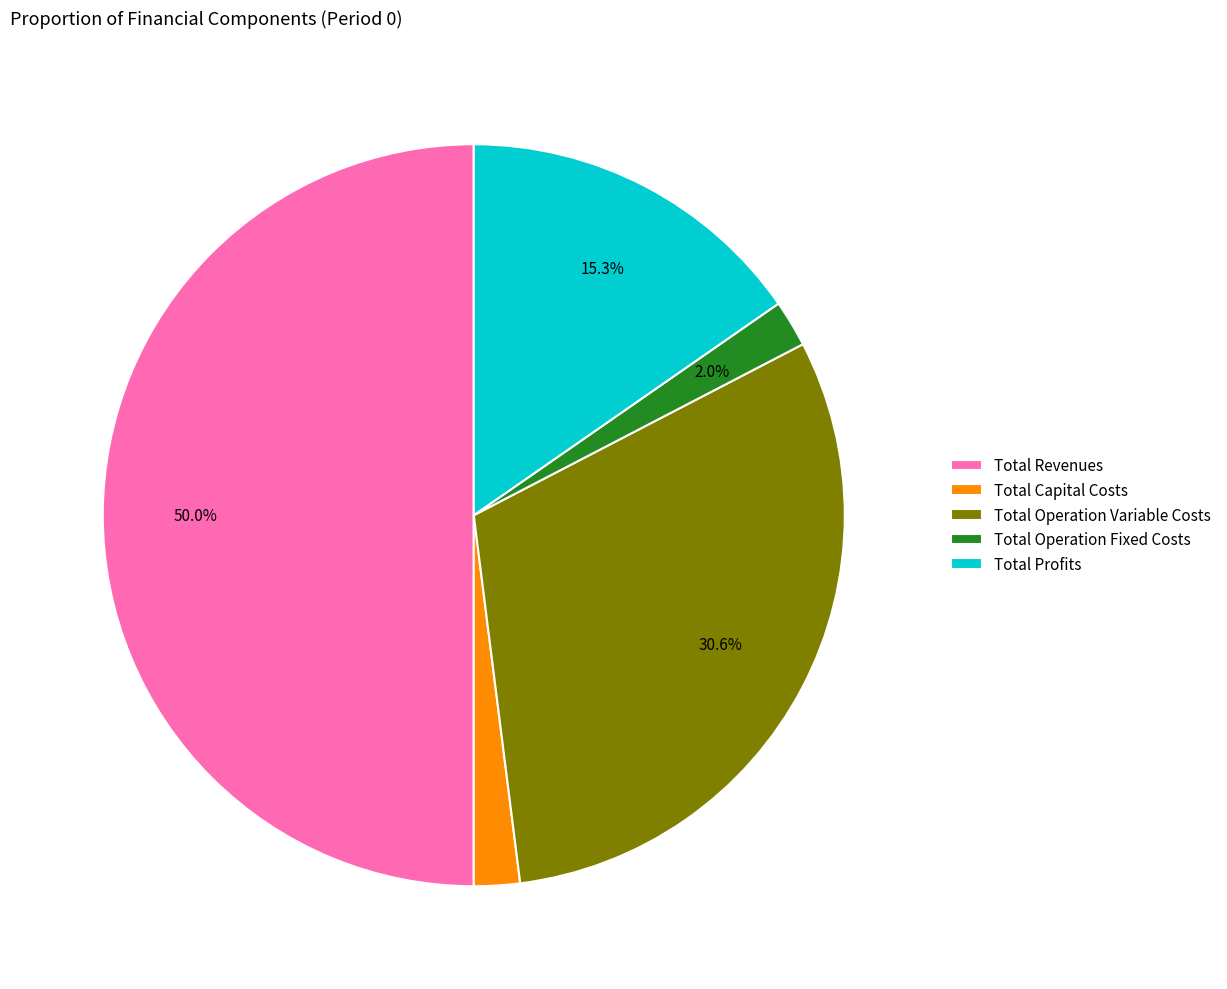

Does Total Profits account for over 50% of the chart?

No